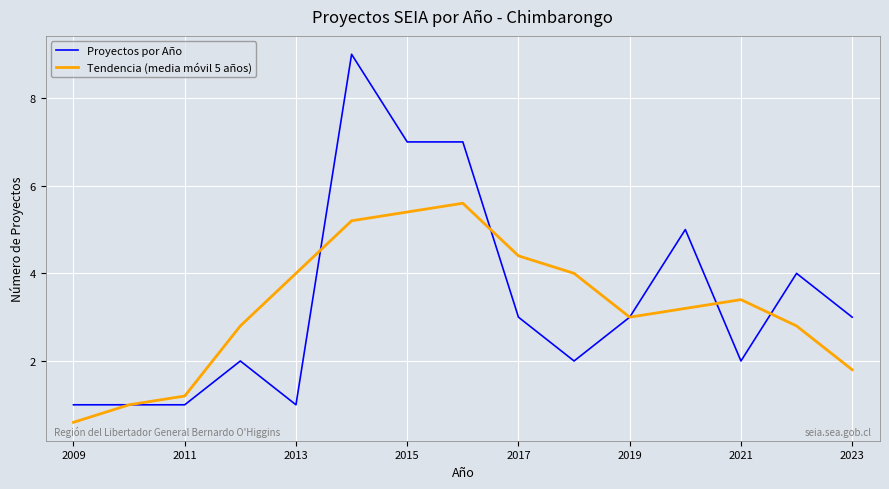

What is the sum of all Tendencia (media móvil 5 años) values?

48.4